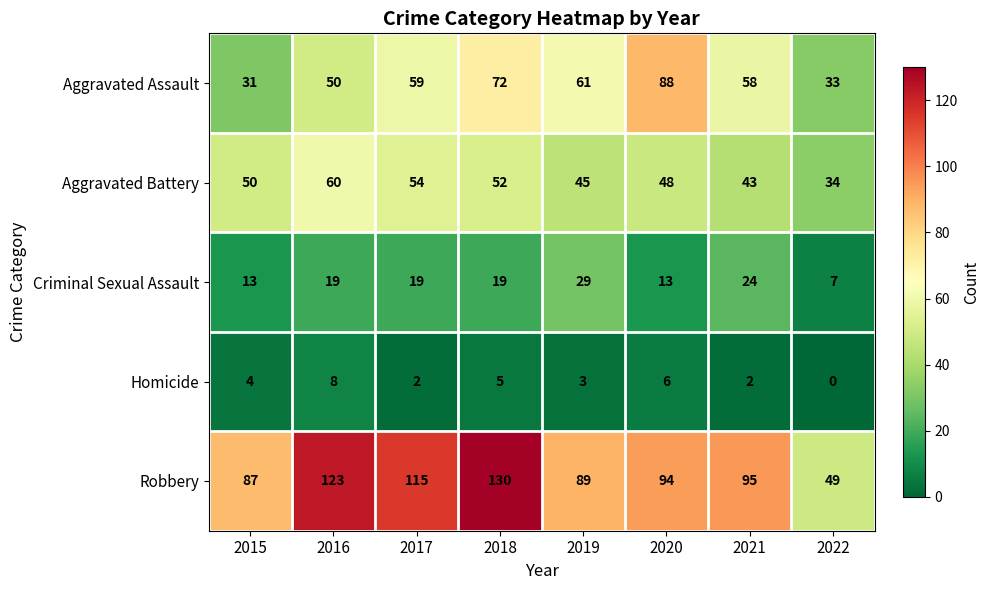

Read the Criminal Sexual Assault value at 2019, to the nearest 10.

30